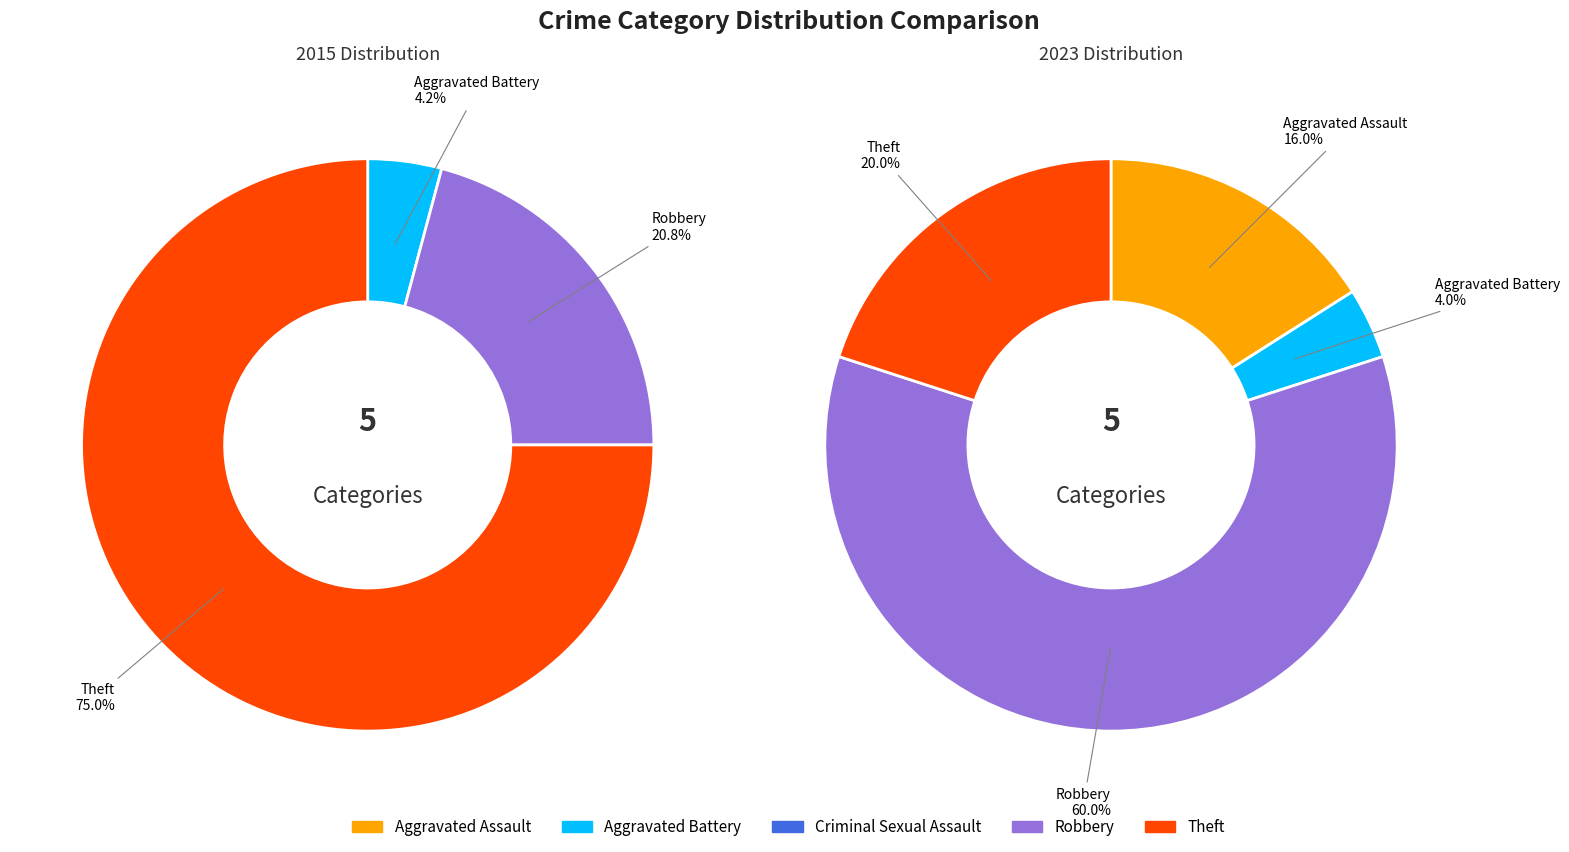

True or false: 2 accounts for 6% of the total.

False